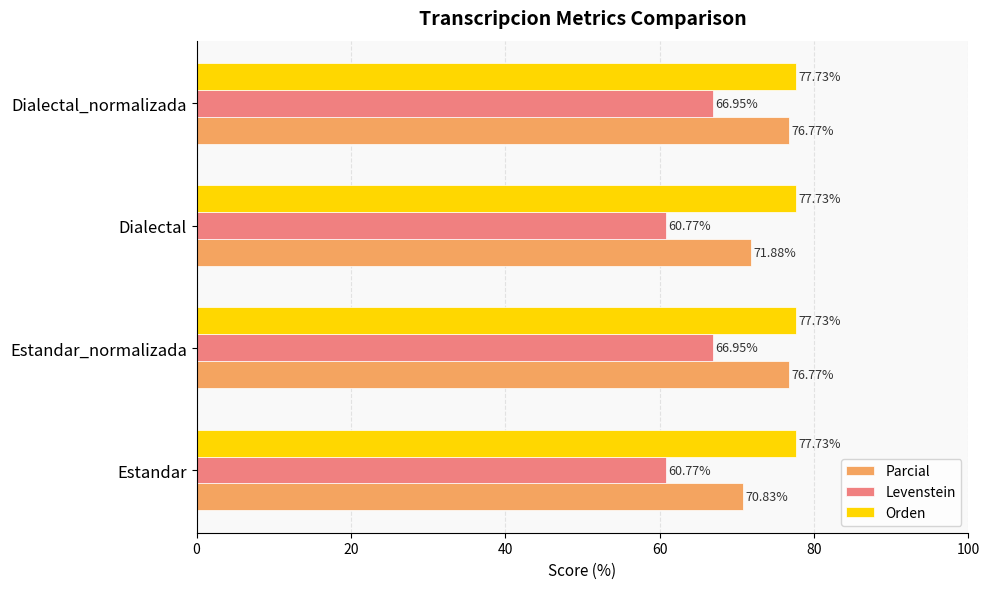

Which series changed the most between Estandar and Dialectal_normalizada?

Levenstein